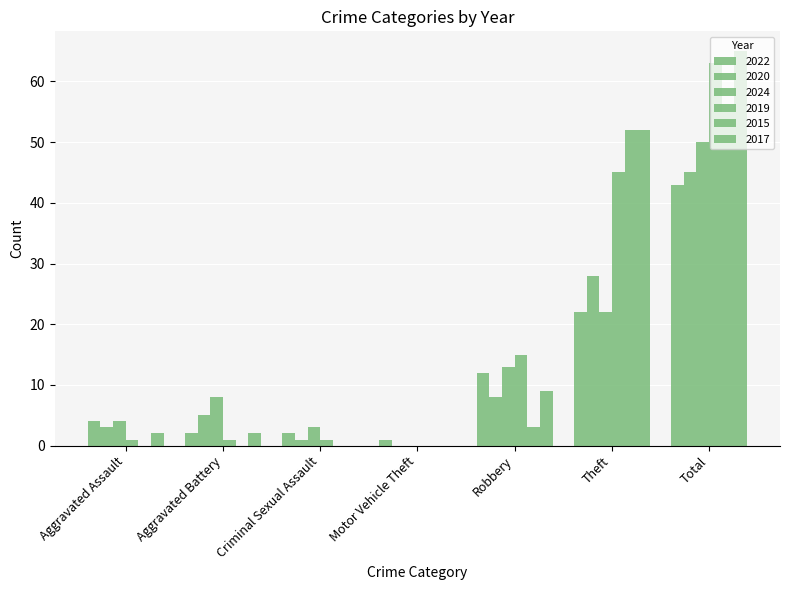

Are the bars grouped side by side (vs. stacked)?

Yes